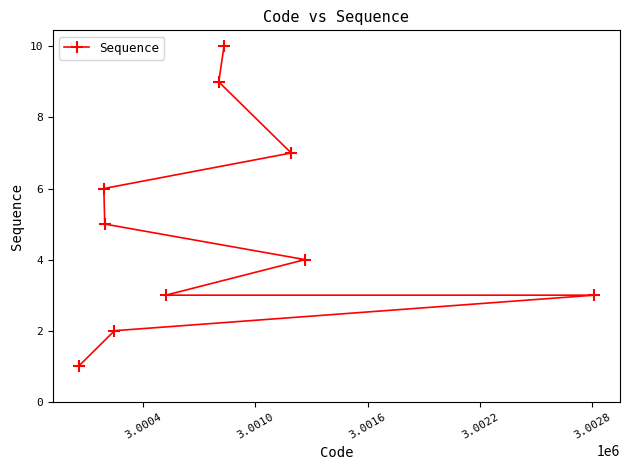

Count the number of values greater than 5.

4